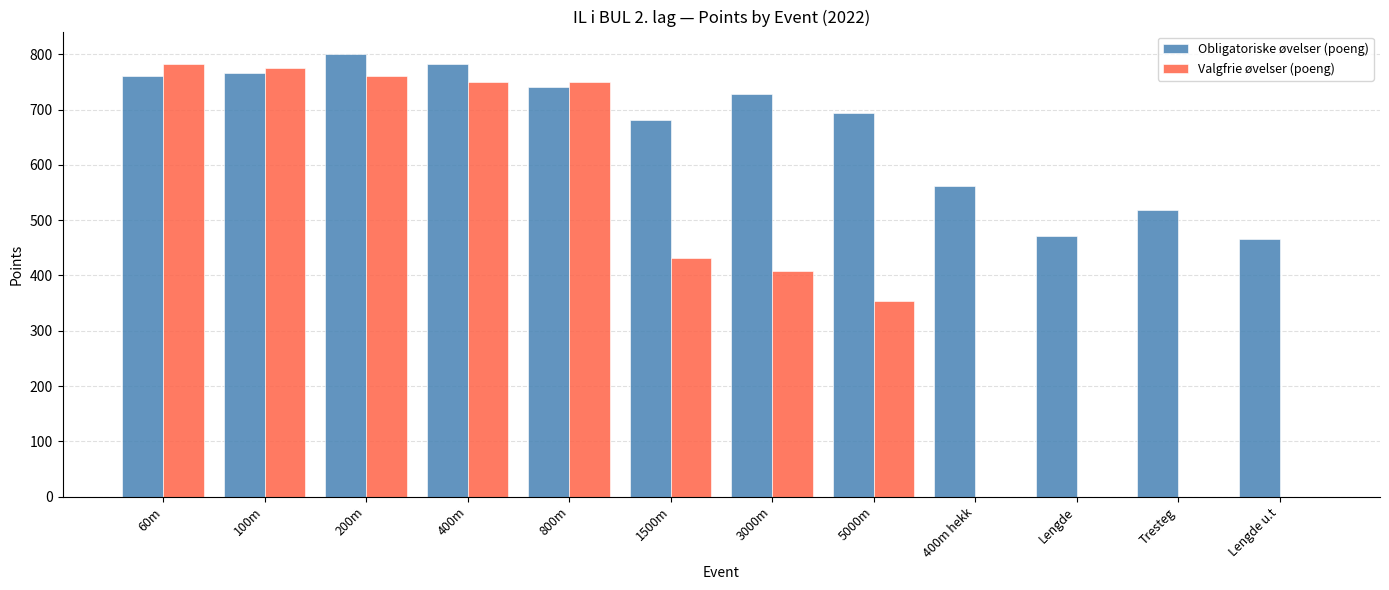

Which label corresponds to the largest value in the chart?

200m